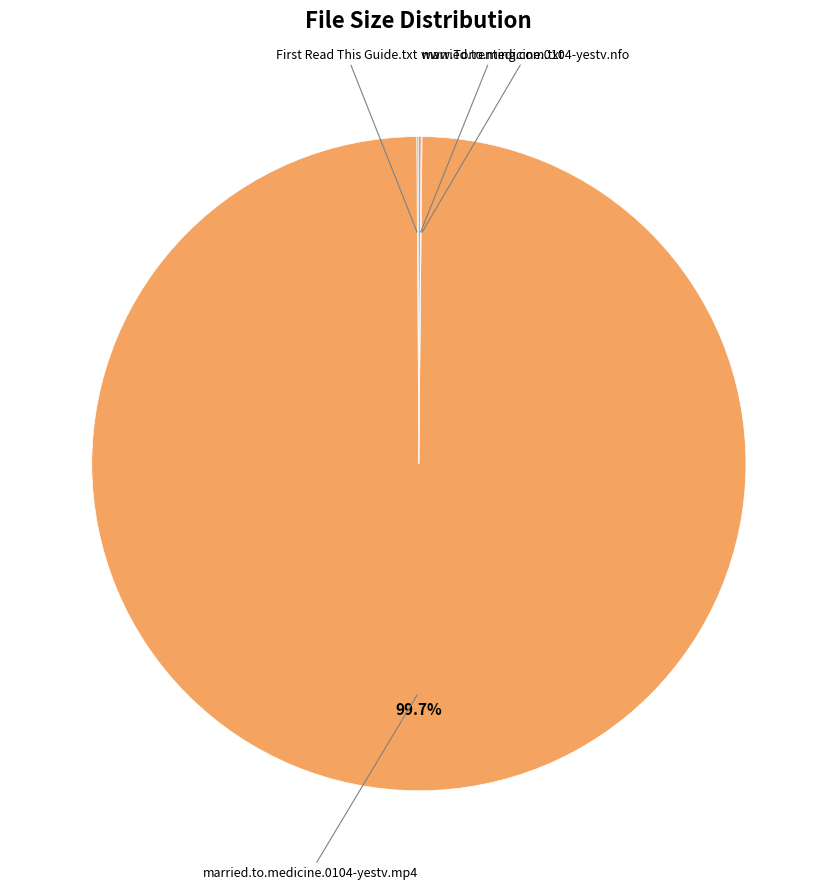

Is there a majority slice in this chart?

Yes